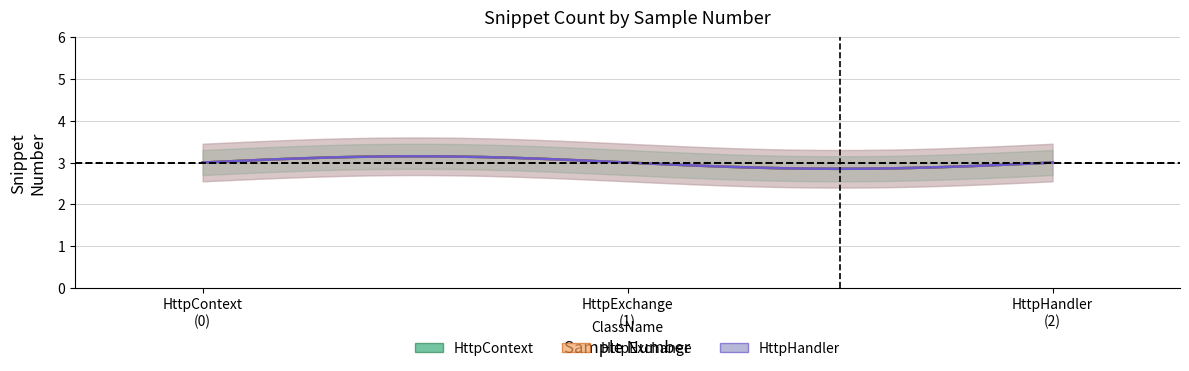

True or false: HttpExchange and HttpHandler intersect in this chart.

False